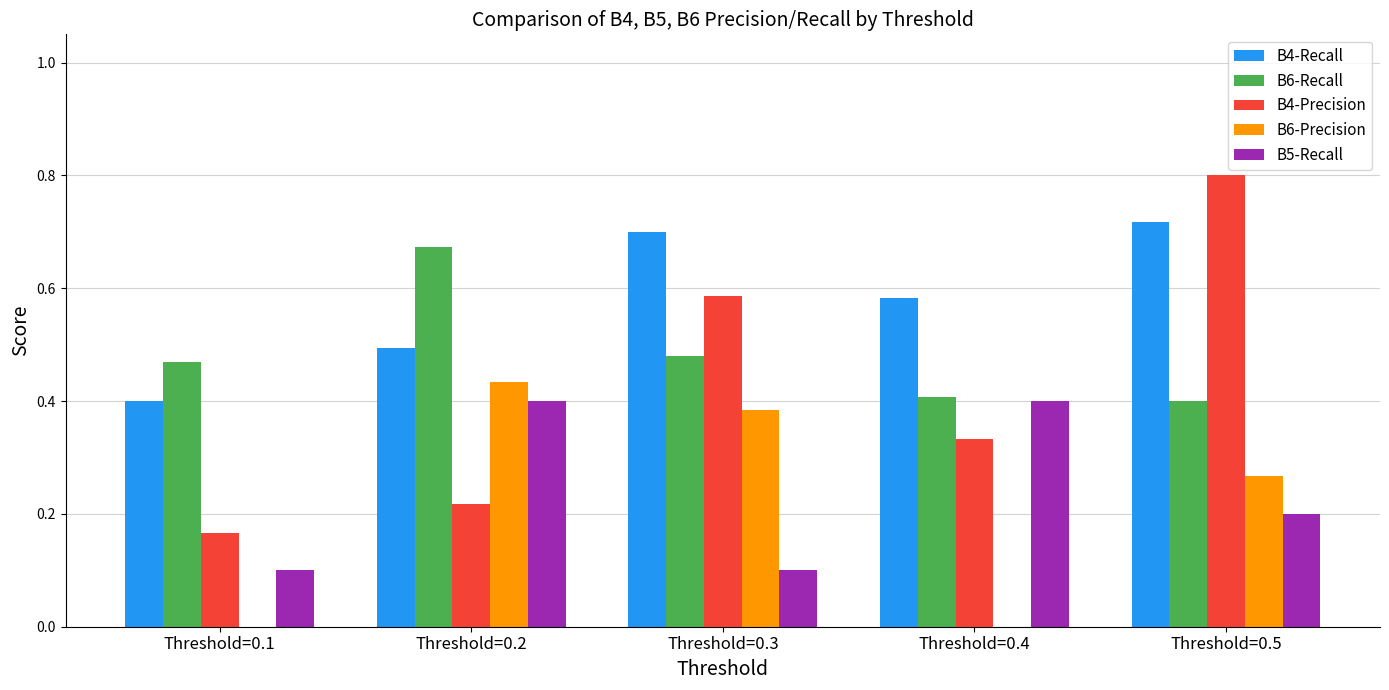

What is the sum of all B4-Precision values?

2.1